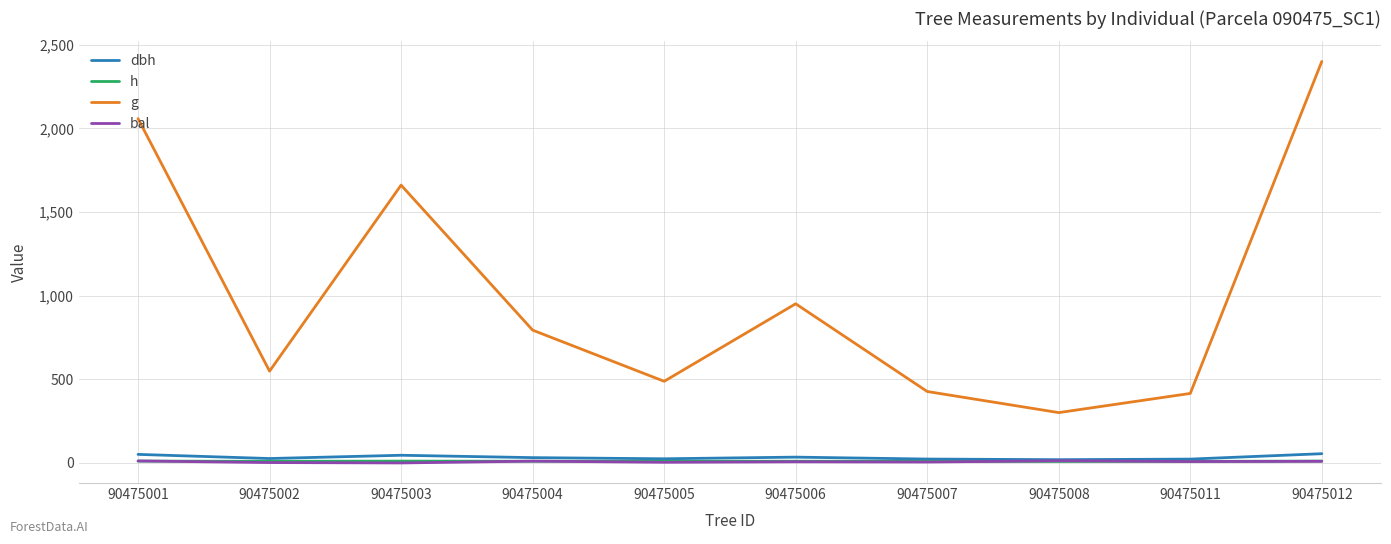

Which series has the widest spread of values?

g